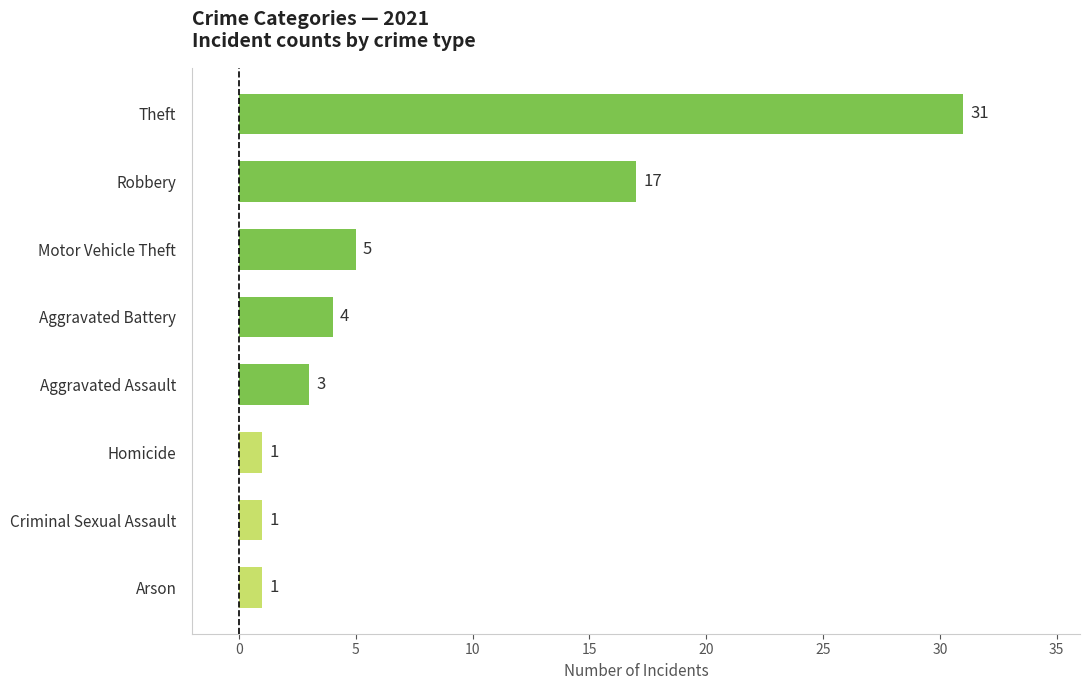

What is the maximum value shown in the chart?

31